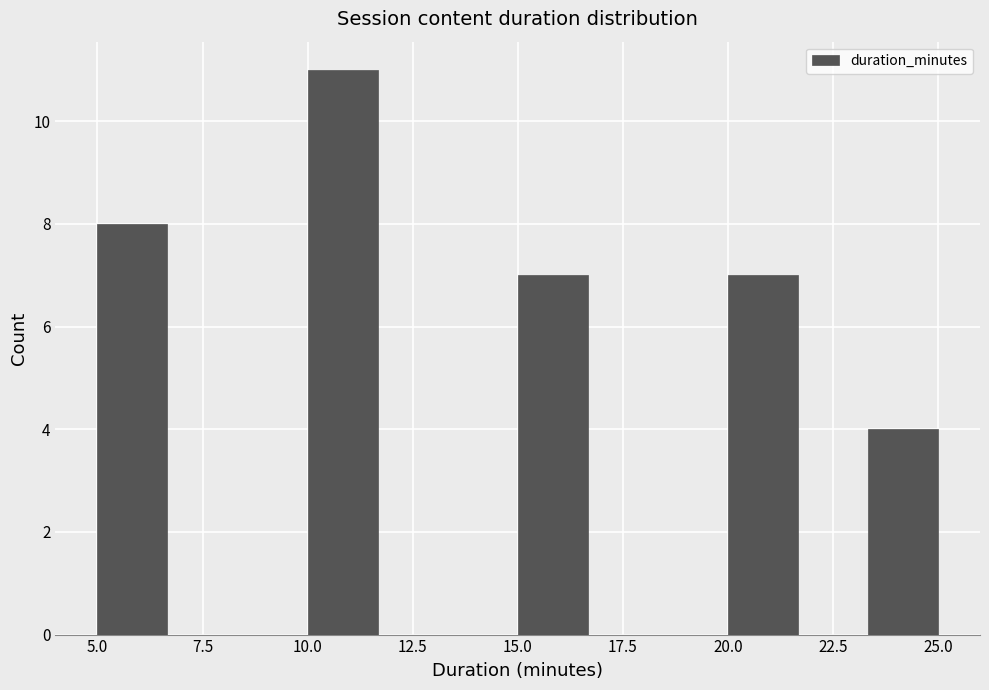

Read against the x-axis, roughly where is the centre of the tallest bar?

11.0